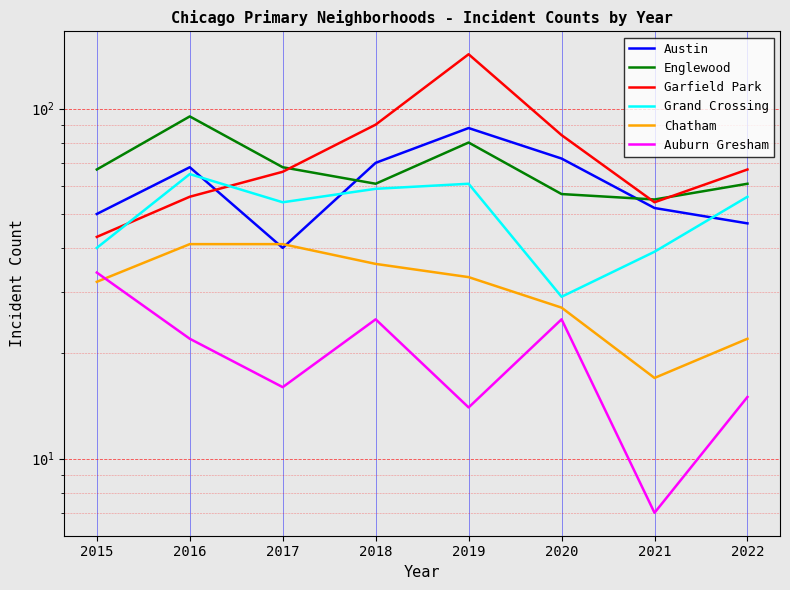

Reading left to right, extract all data points from this chart.

Austin: 50	68	40	70	88	72	52	47
Englewood: 67	95	68	61	80	57	55	61
Garfield Park: 43	56	66	90	143	84	54	67
Grand Crossing: 40	65	54	59	61	29	39	56
Chatham: 32	41	41	36	33	27	17	22
Auburn Gresham: 34	22	16	25	14	25	7	15